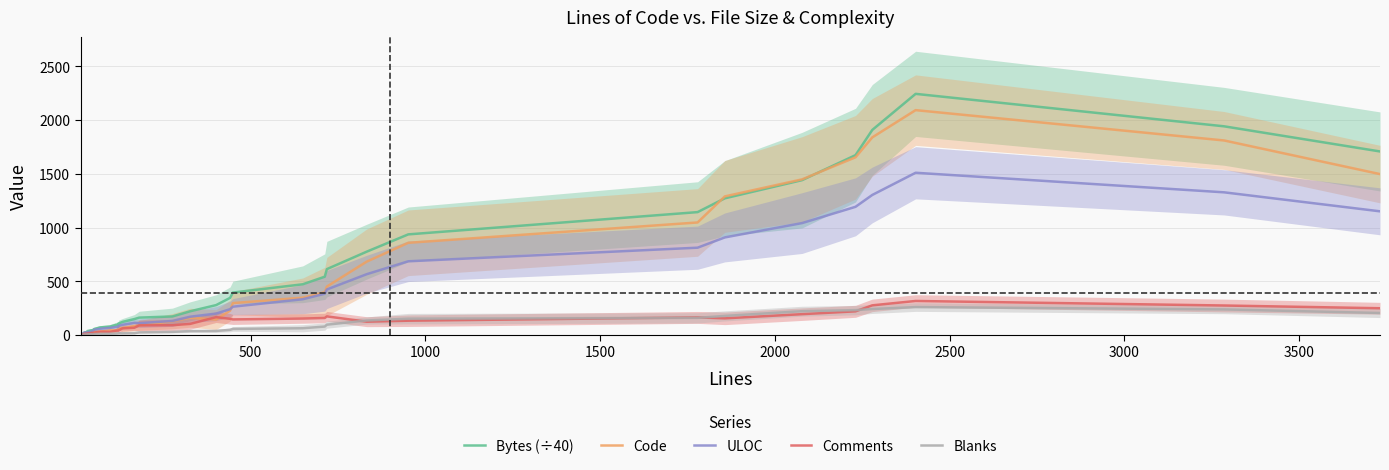

At how many categories does at least one series exceed 1697?

4